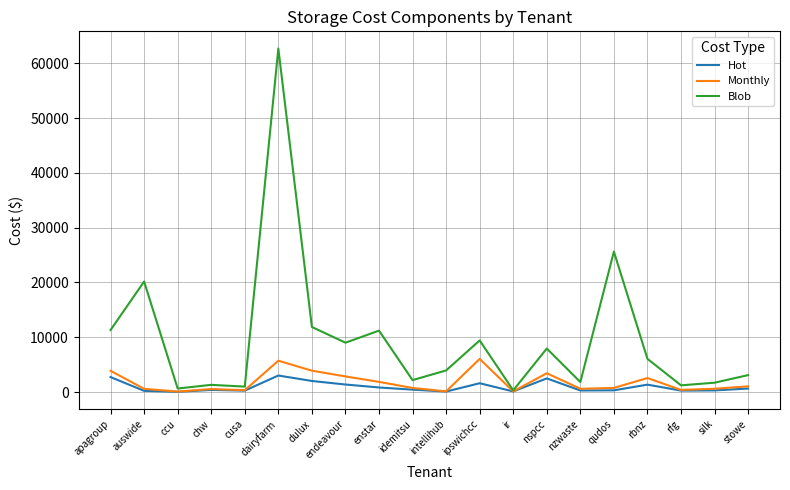

Which series has the largest range (max minus min)?

Blob